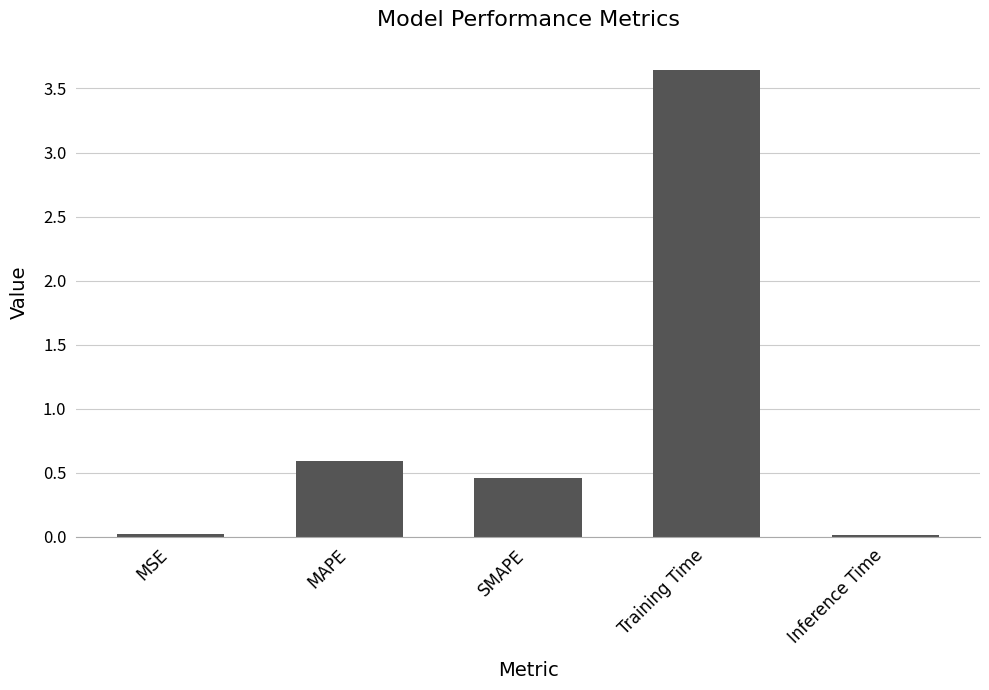

What is the average value?

0.9